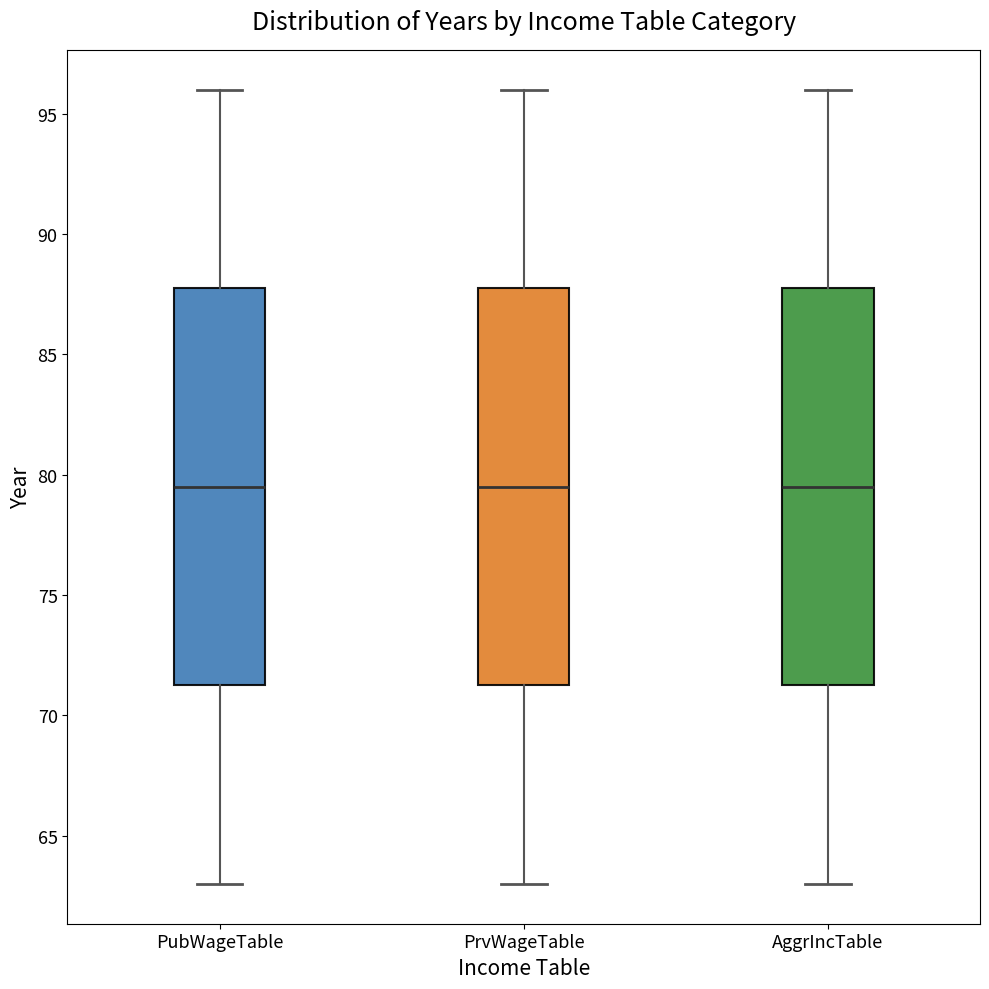

Reading left to right, transcribe this box plot: for each box, give where its median line is, the range the box spans, and where its two whiskers end, as read against the y-axis. The values are not printed on the chart, so give them approximately, as read against the axis.

PubWageTable: median 79.5, box 71.5 to 88.0, whiskers 63.0 to 96.0
PrvWageTable: median 79.5, box 71.5 to 88.0, whiskers 63.0 to 96.0
AggrIncTable: median 79.5, box 71.5 to 88.0, whiskers 63.0 to 96.0